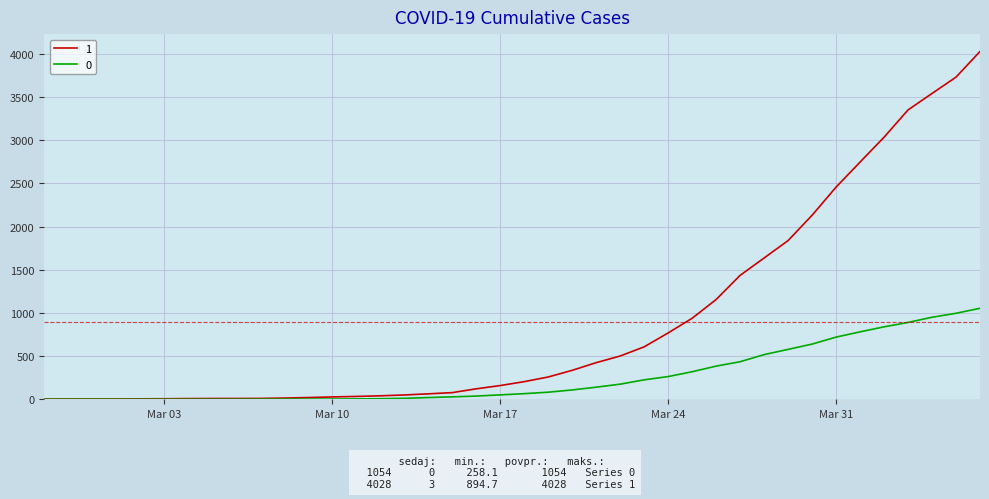

Which series has the largest range (max minus min)?

1